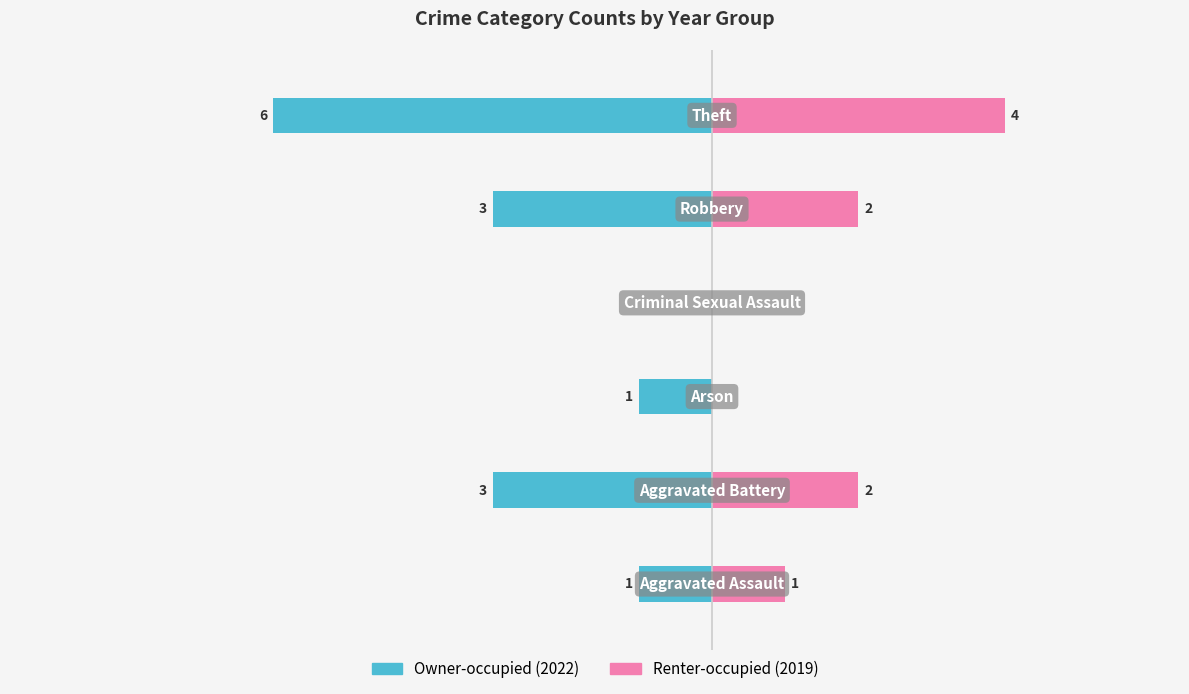

How many groups of bars are there?

6